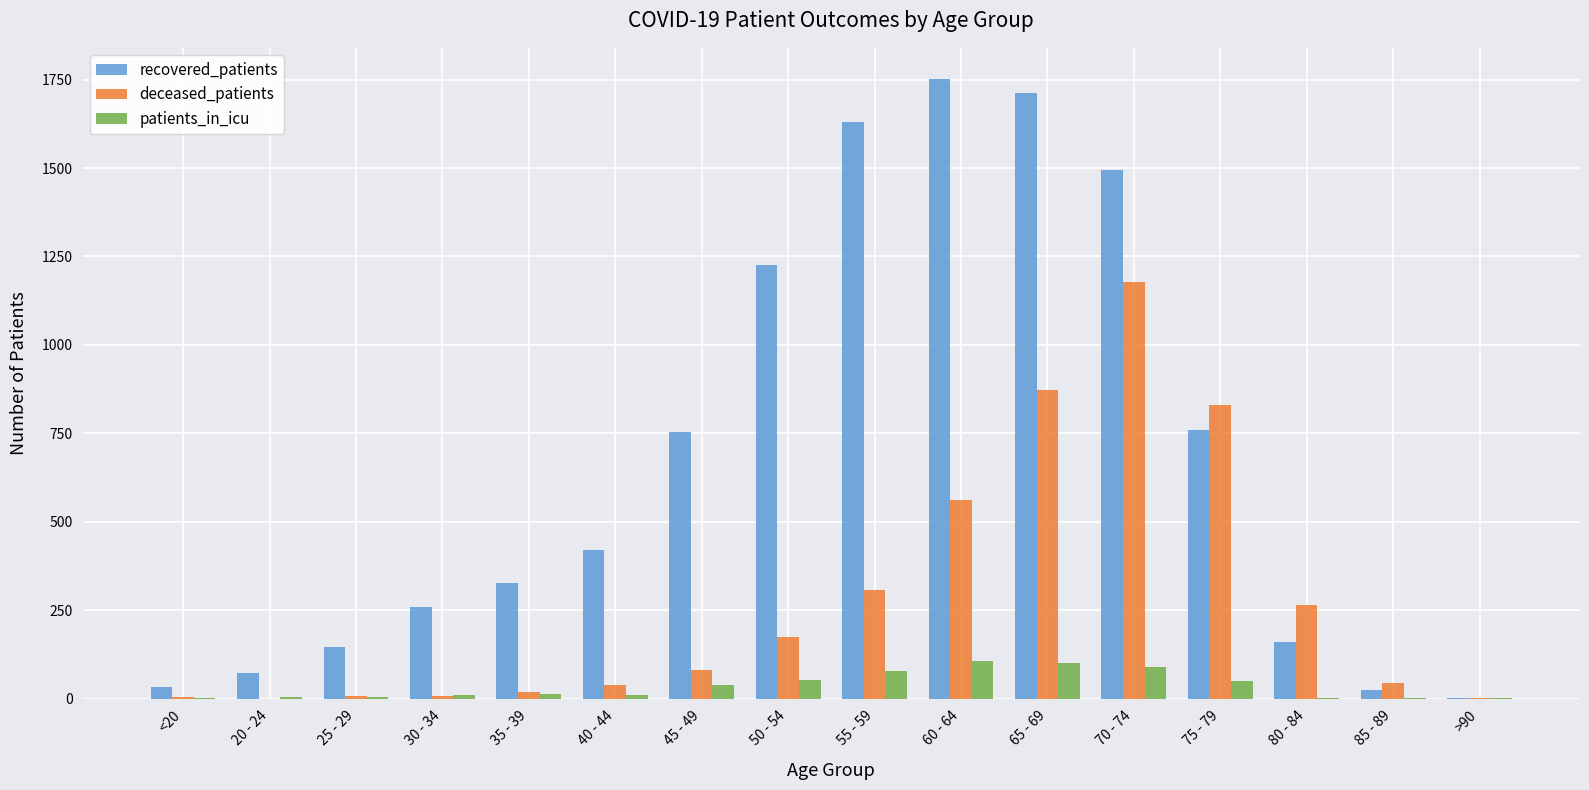

What is the difference between the recovered_patients values at 80 - 84 and 25 - 29?

14